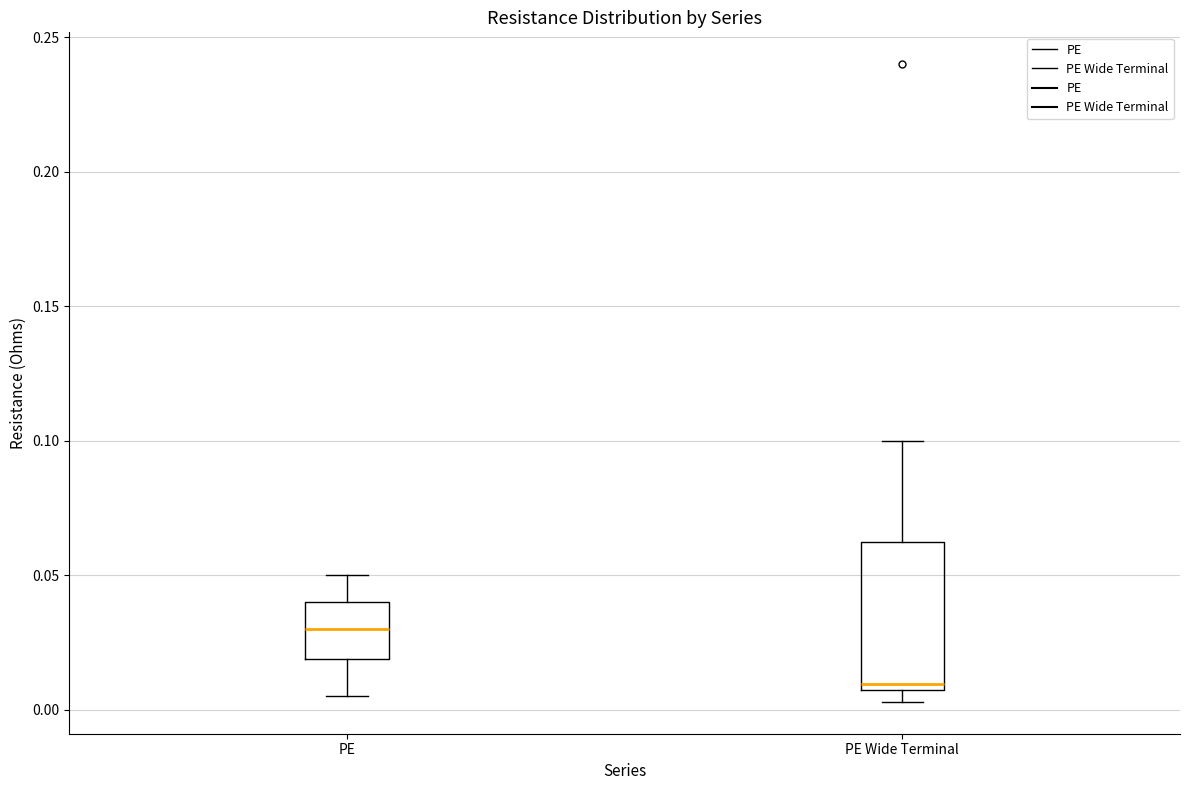

Reading left to right, read every box against the y-axis: the position of its median line, the range the box covers, and the ends of its whiskers. The values are not printed on the chart, so give them approximately, as read against the axis.

PE: median 0.030, box 0.020 to 0.040, whiskers 0.005 to 0.050
PE Wide Terminal: median 0.010, box 0.005 to 0.065, whiskers 0.005 (just below the box's lower edge) to 0.100